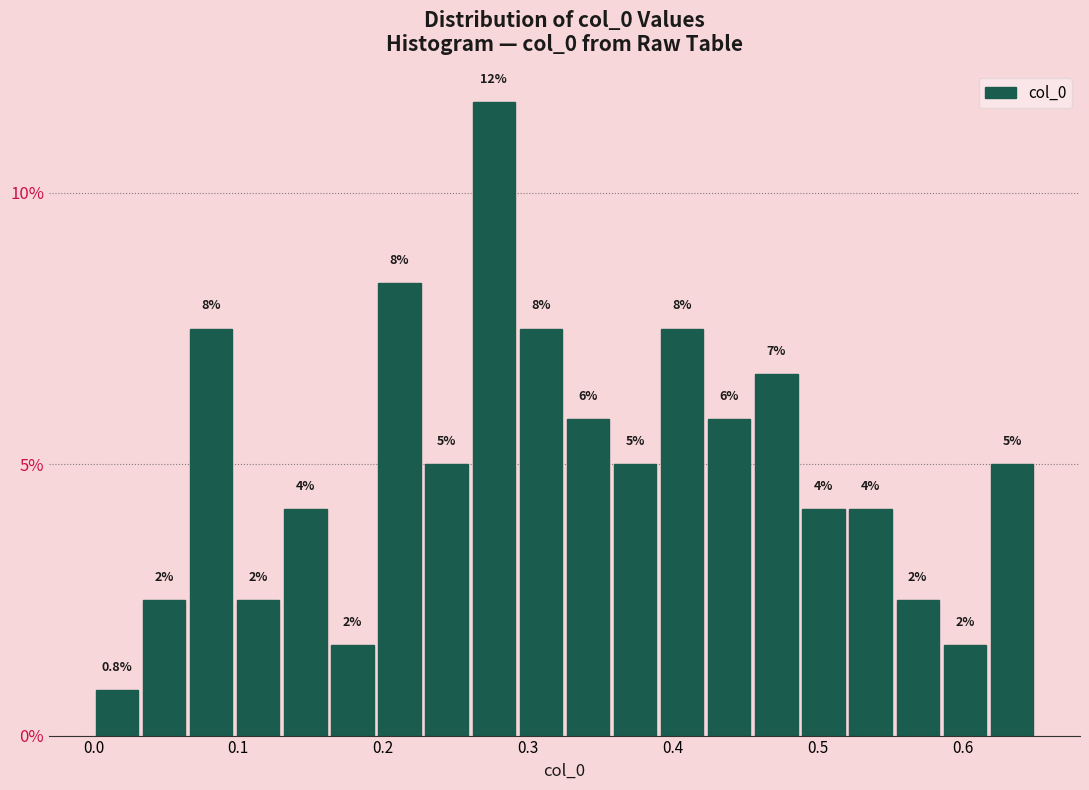

Read against the x-axis, roughly where is the centre of the tallest bar?

0.28